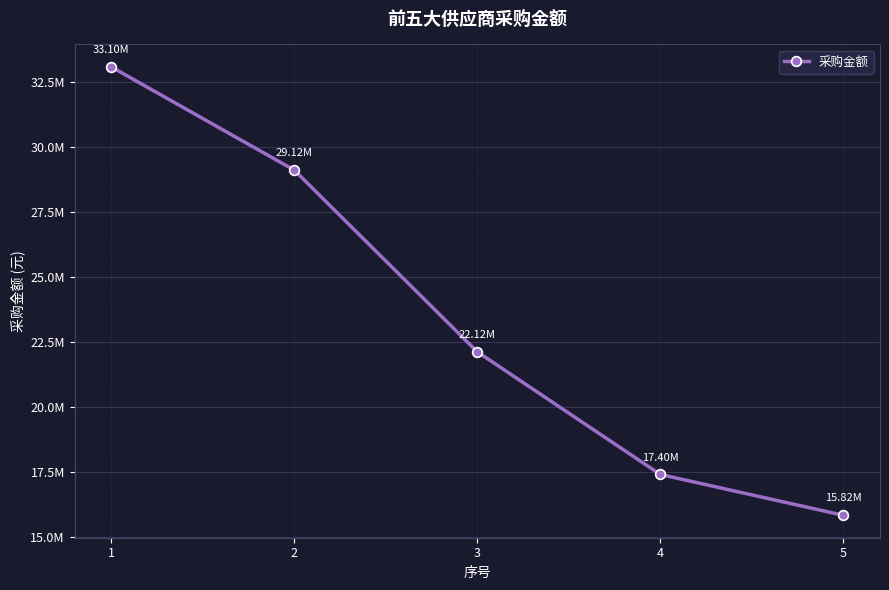

What is the sum of the values at 1 and 5?

48920433.0